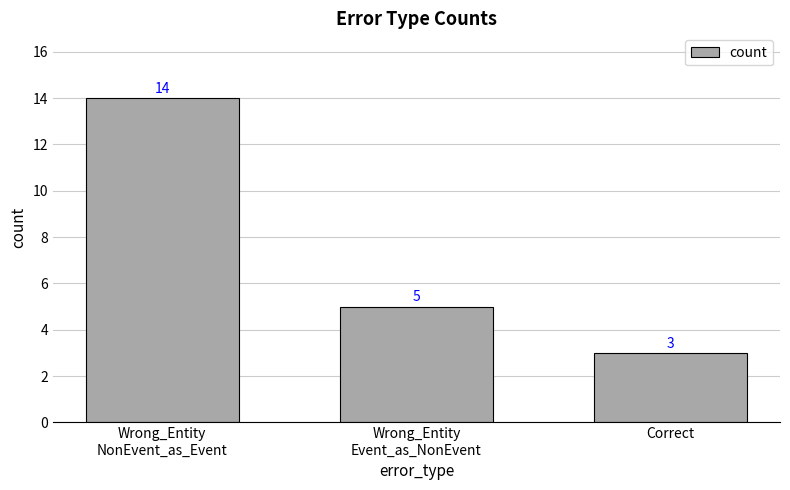

What is the label of the 3rd bar from the right?

Wrong_Entity
NonEvent_as_Event